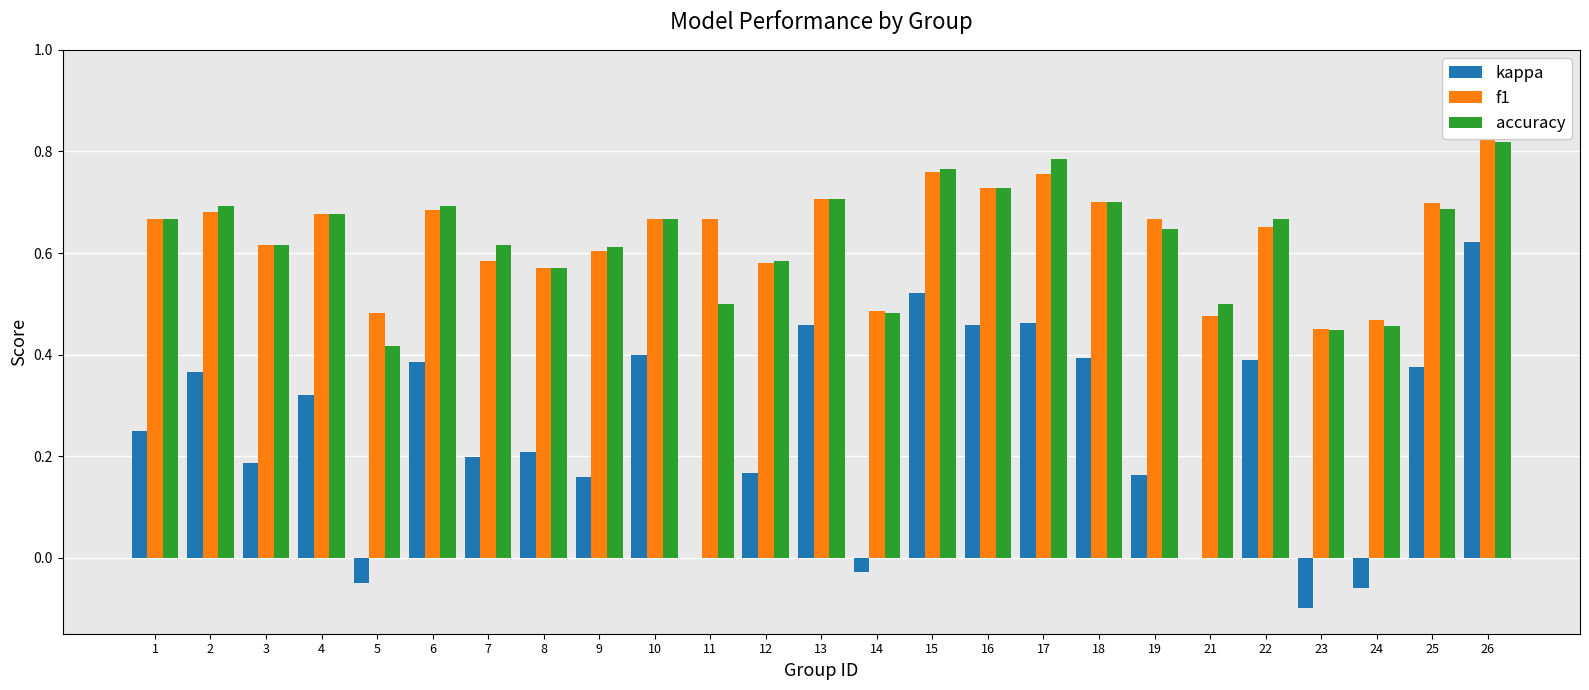

True or false: accuracy has a value of 0.5 at 24.

True